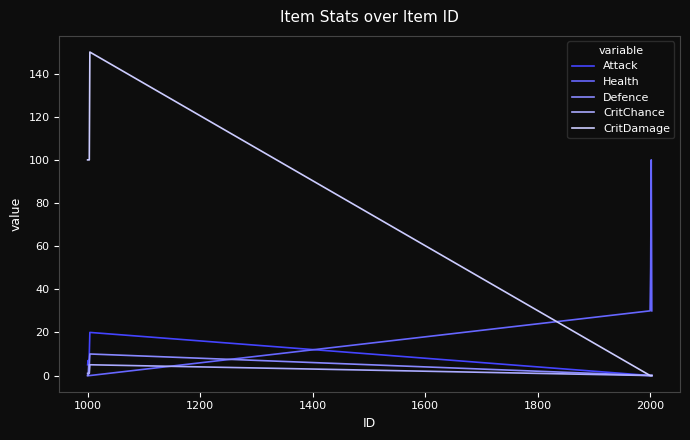

Which series has the largest range (max minus min)?

CritDamage